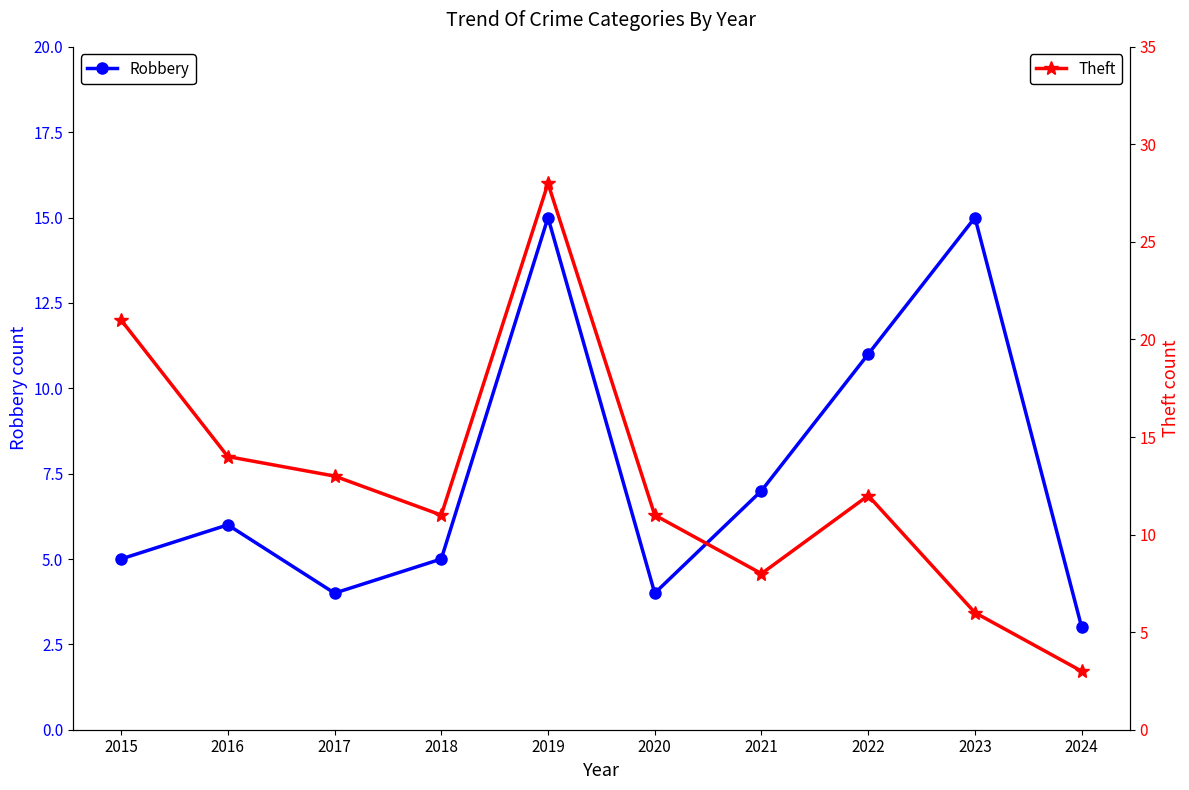

Does the chart display data point markers on the line(s)?

Yes